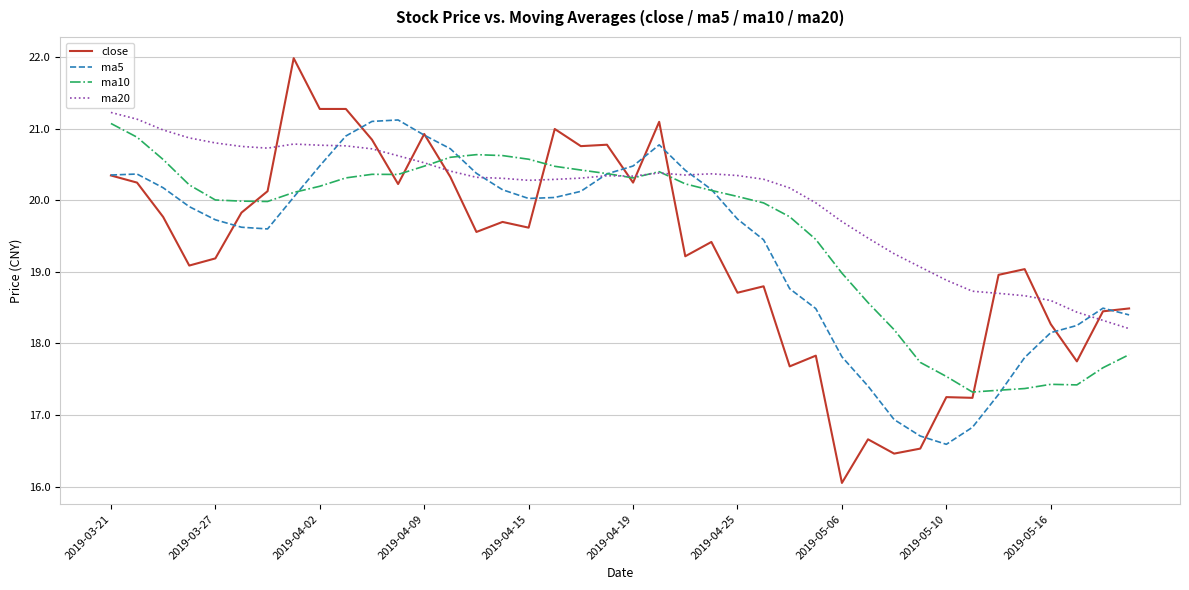

What is the highest value of the ma5 series?

21.1